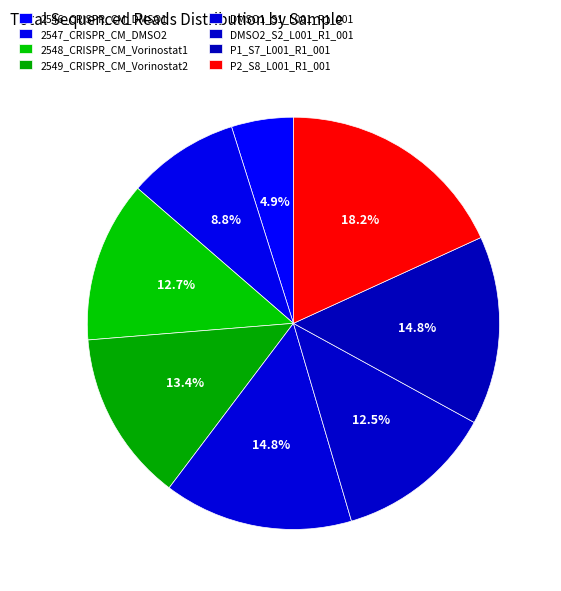

Is there any slice that represents more than half of the pie?

No